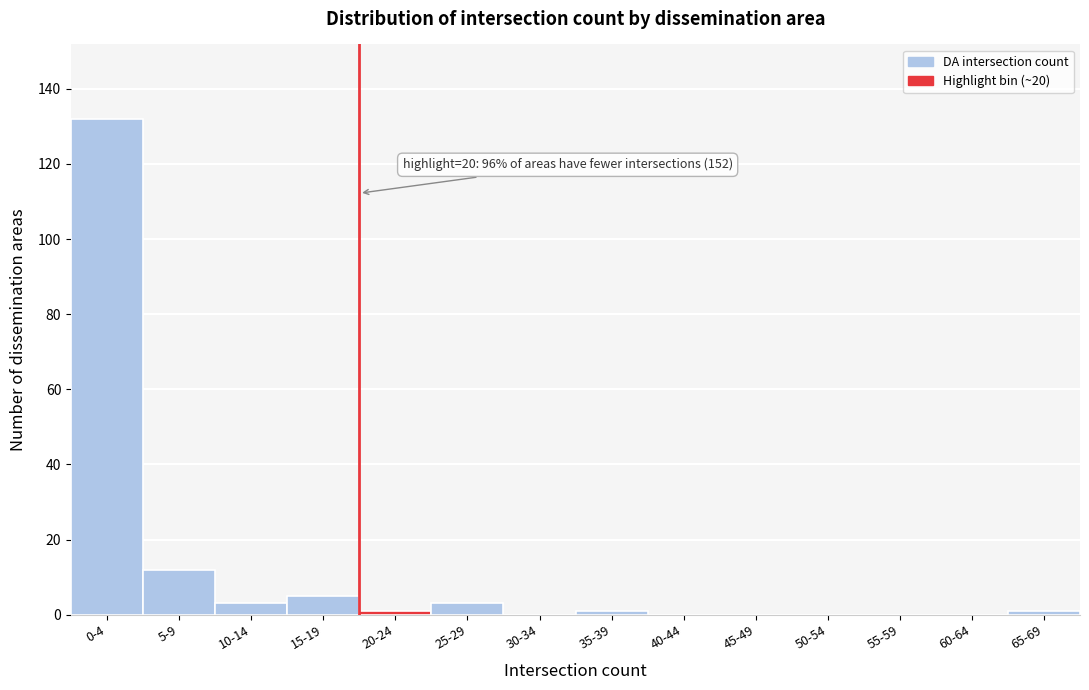

Reading left to right, extract all data points from this chart.

0-4=132	5-9=12	10-14=3	15-19=5	20-24=1	25-29=3	30-34=0	35-39=1	40-44=0	45-49=0	50-54=0	55-59=0	60-64=0	65-69=1